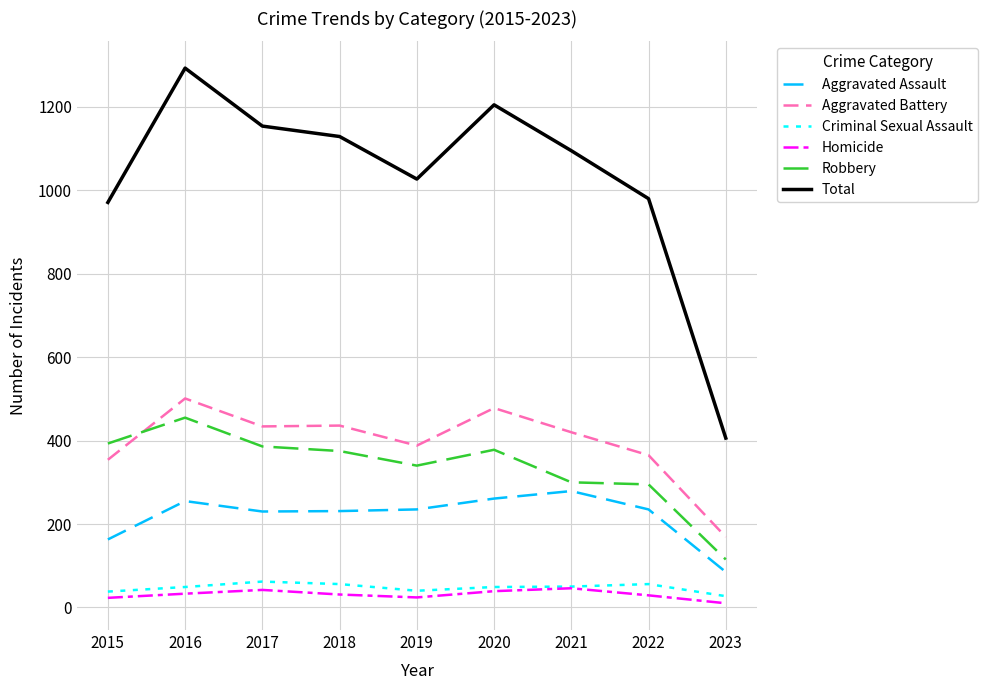

What is the minimum value for Homicide?

10